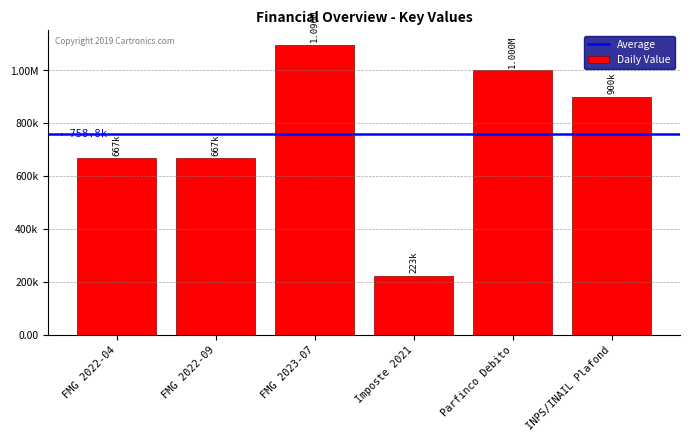

Does the chart contain any negative values?

No